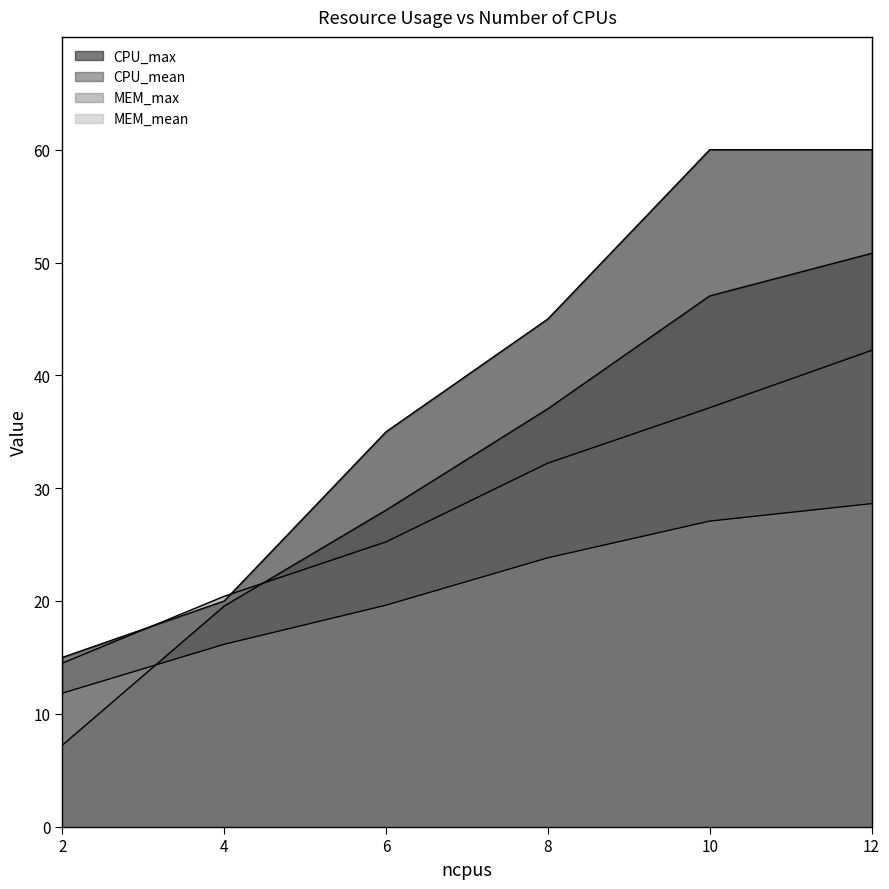

How many values in the MEM_mean series exceed 23?

3